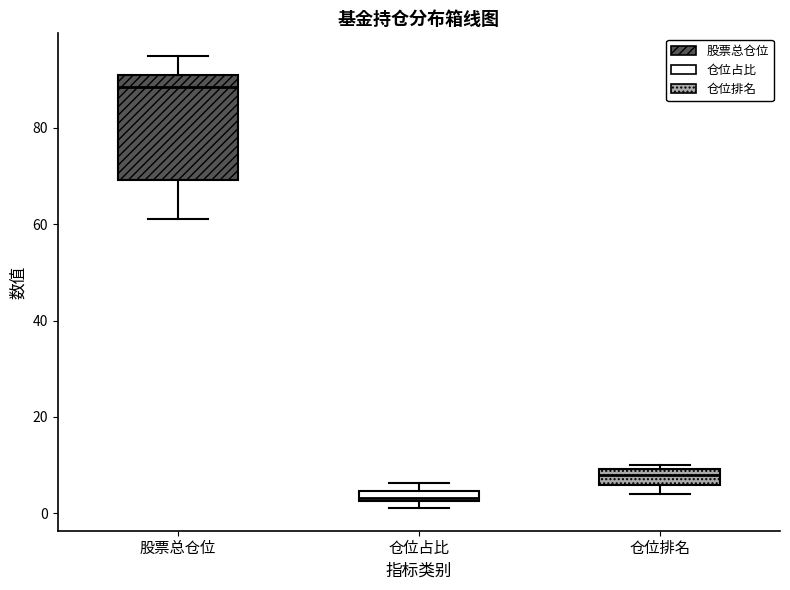

Comparing the boxes themselves (not the whiskers), which one is the tallest?

股票总仓位